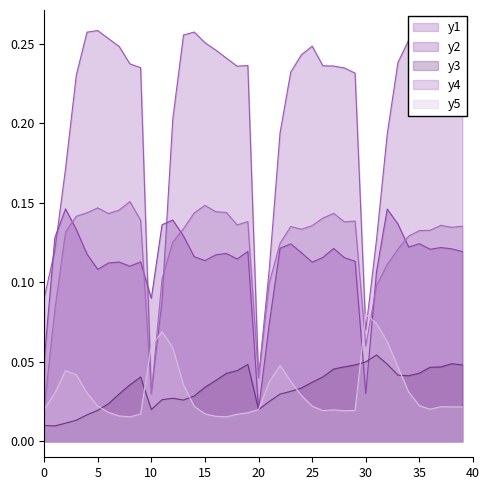

True or false: y3 and y4 intersect in this chart.

False